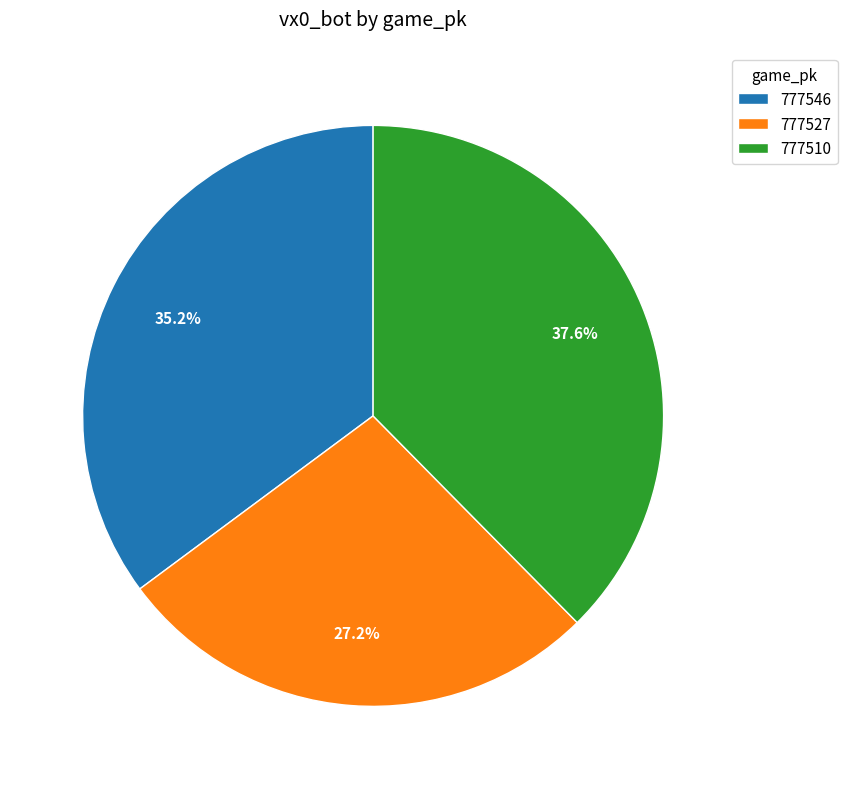

Rank the categories by value from highest to lowest.

777510, 777546, 777527